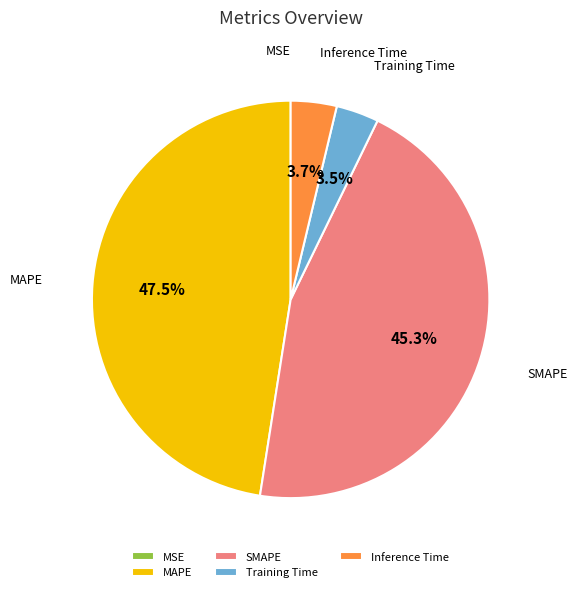

Which has a higher value, MAPE or Training Time?

MAPE